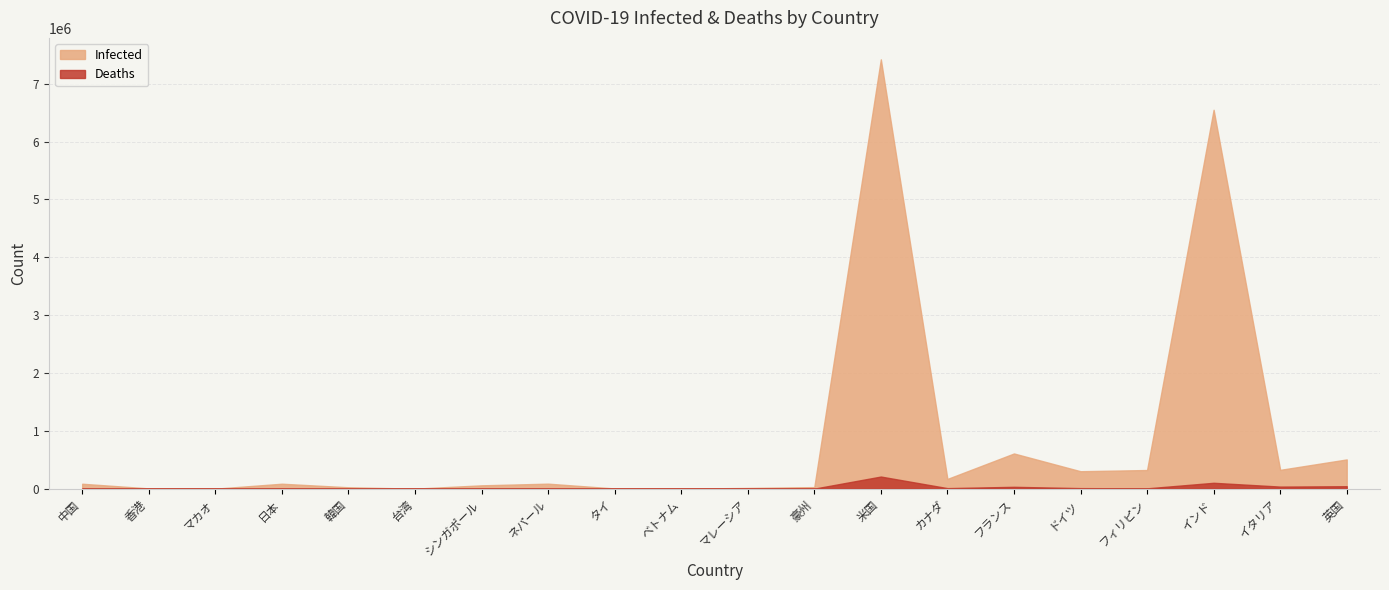

Read the Infected value at 中国, to the nearest 10.

85470